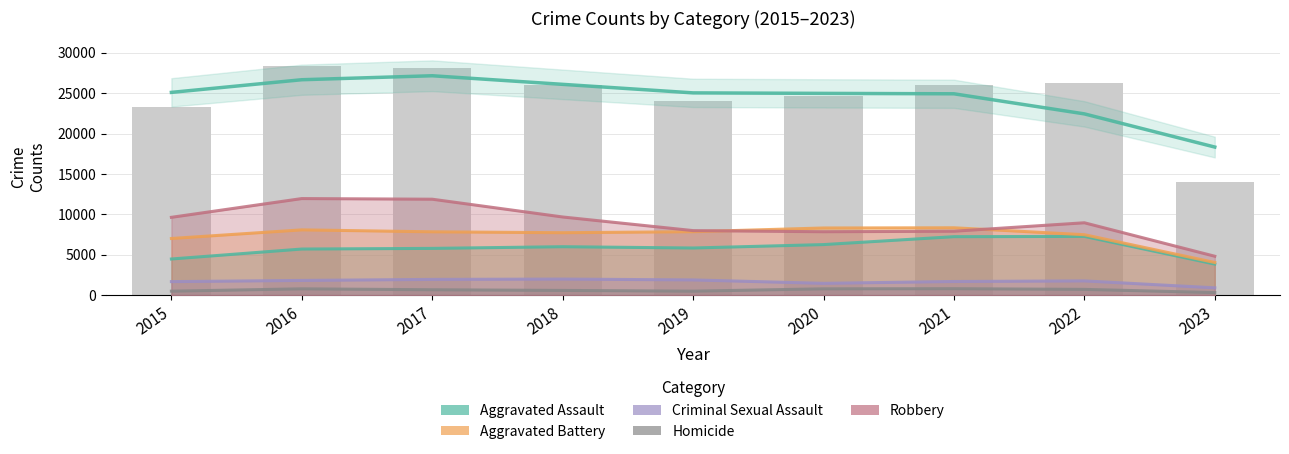

Are the bars grouped side by side (vs. stacked)?

Yes